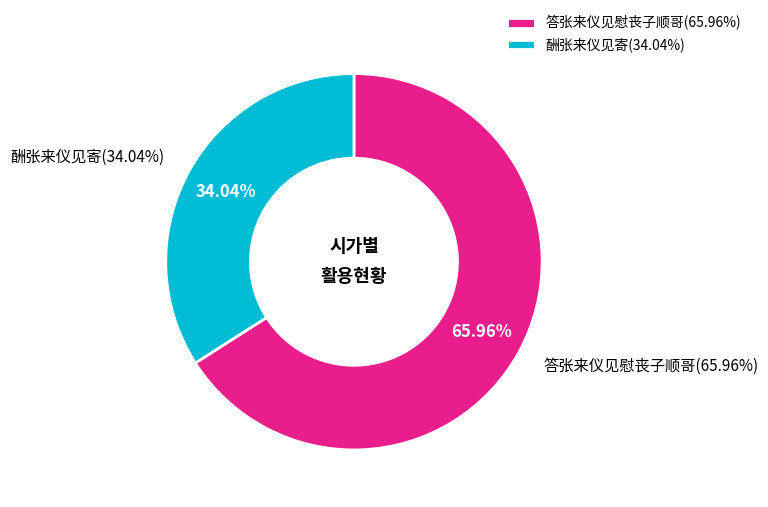

To the nearest percent, what is the difference between the 酬张来仪见寄 and 答张来仪见慰丧子顺哥 slice percentages?

32%